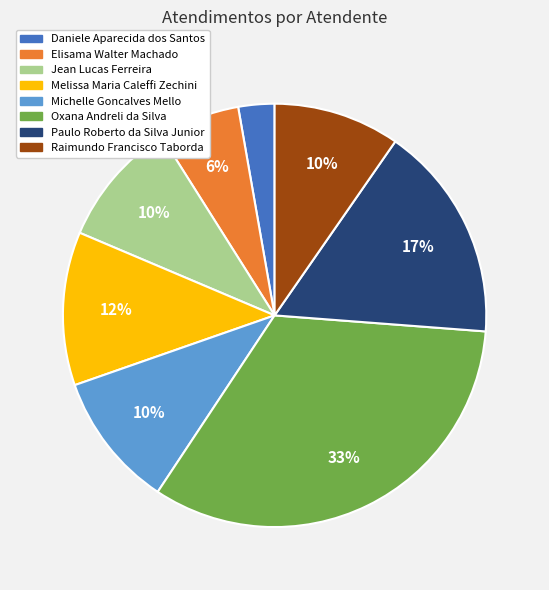

Which slice is the smallest?

Daniele Aparecida dos Santos